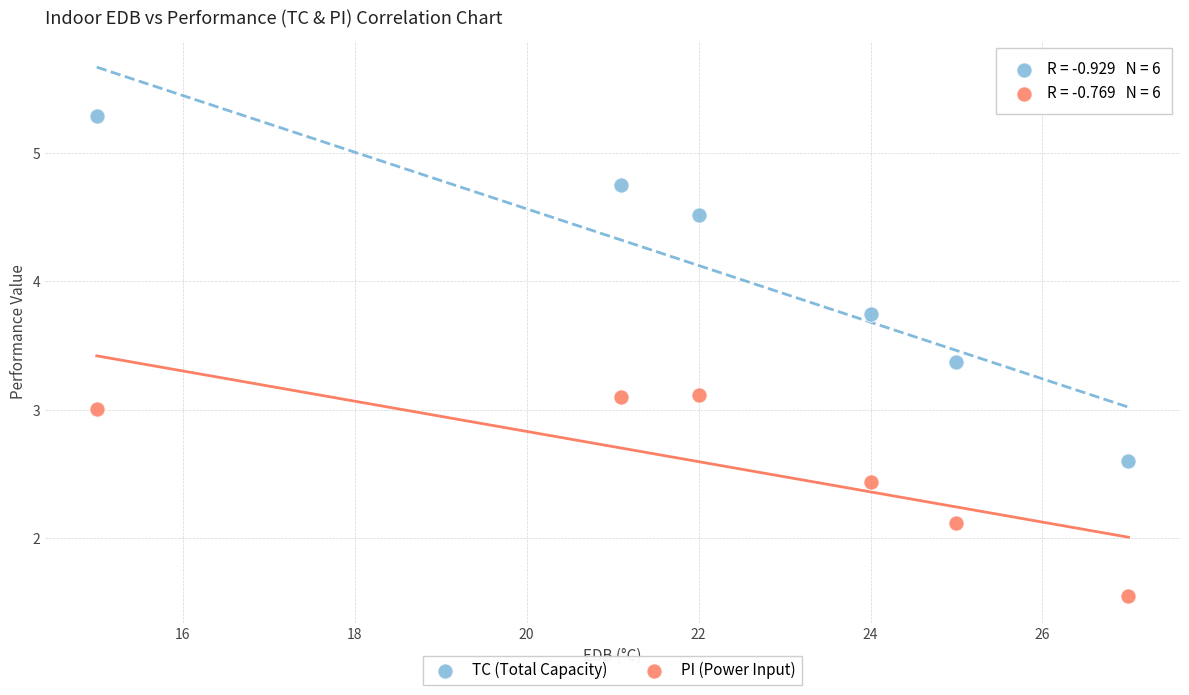

In the PI (Power Input) series, what Y value is closest to 2?

2.1